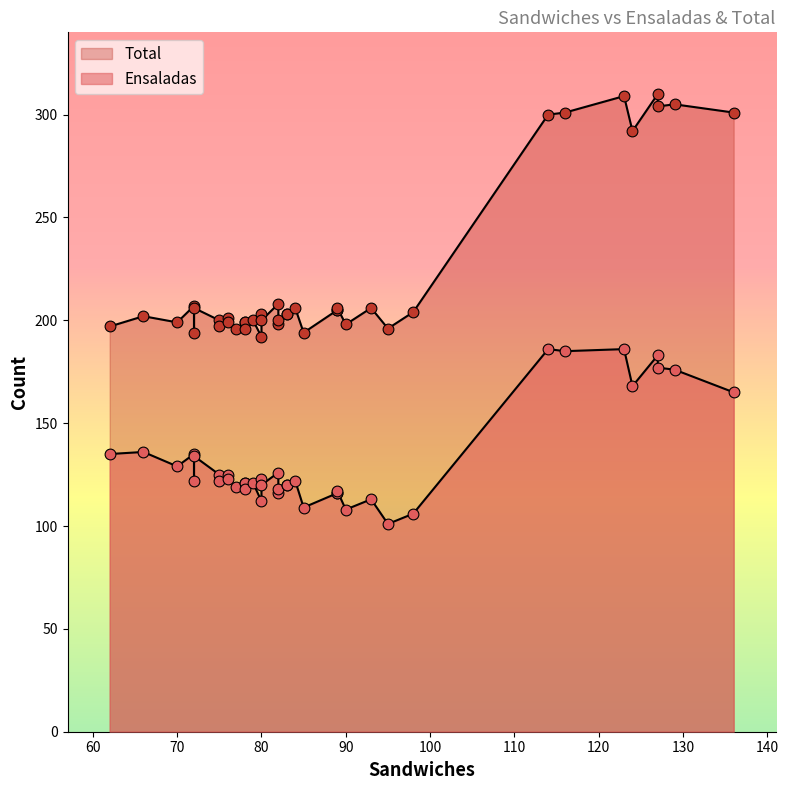

Which series has the largest Y range (max minus min)?

Total